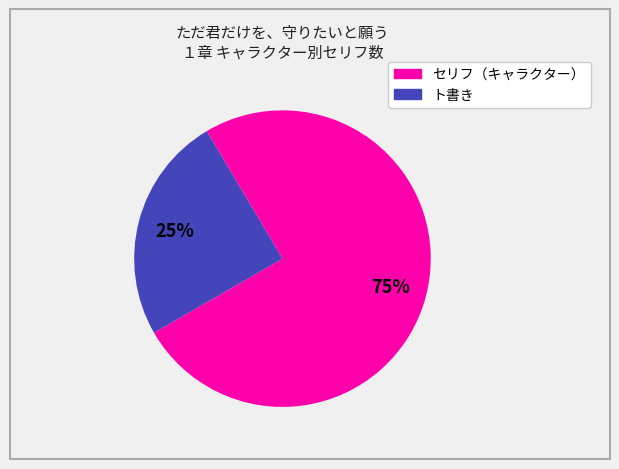

To the nearest percent, what is the difference between the largest and smallest slice percentages?

50%